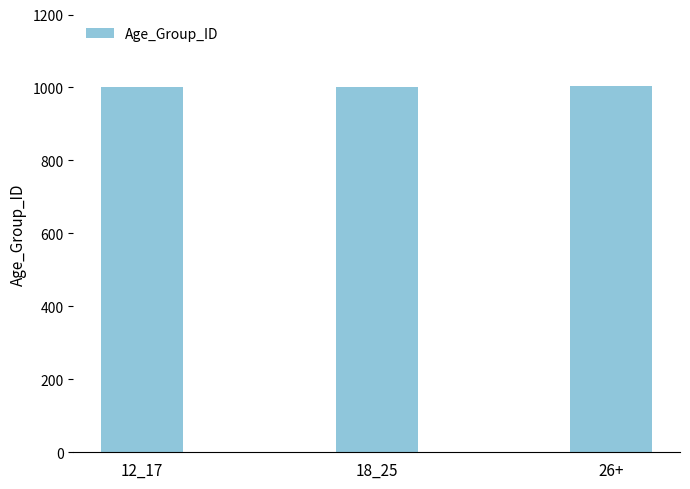

What is the greatest value displayed?

1003